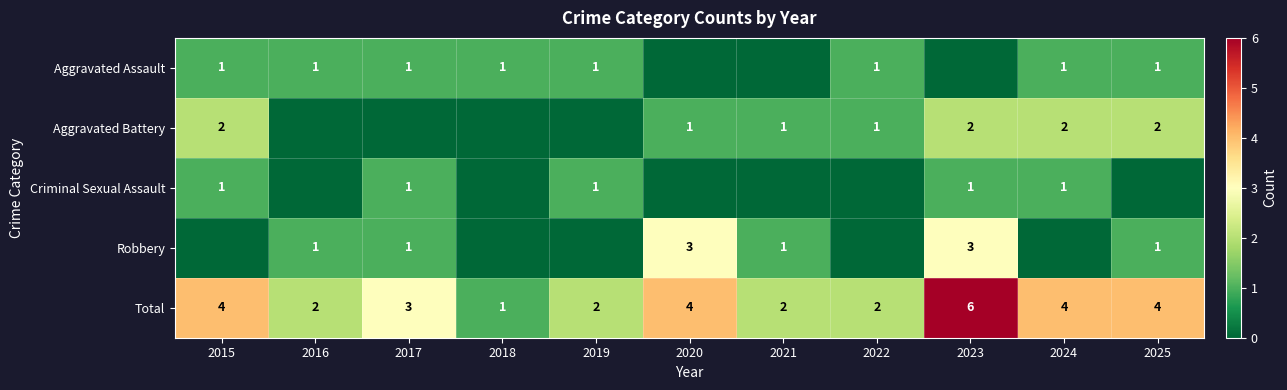

What is the maximum value shown in the chart?

6